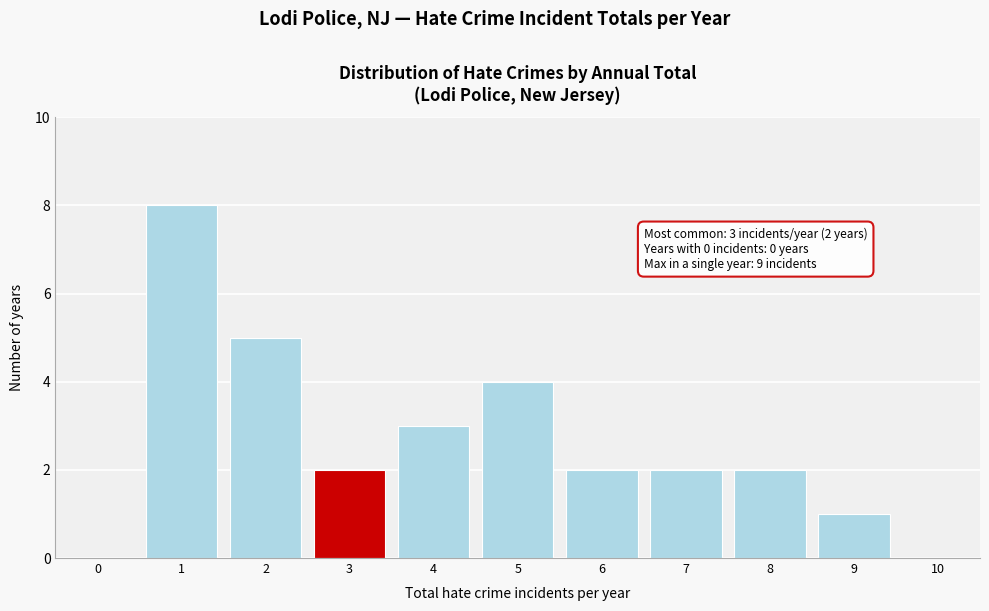

Which range on the x-axis has the tallest bar?

0.5 to 1.5